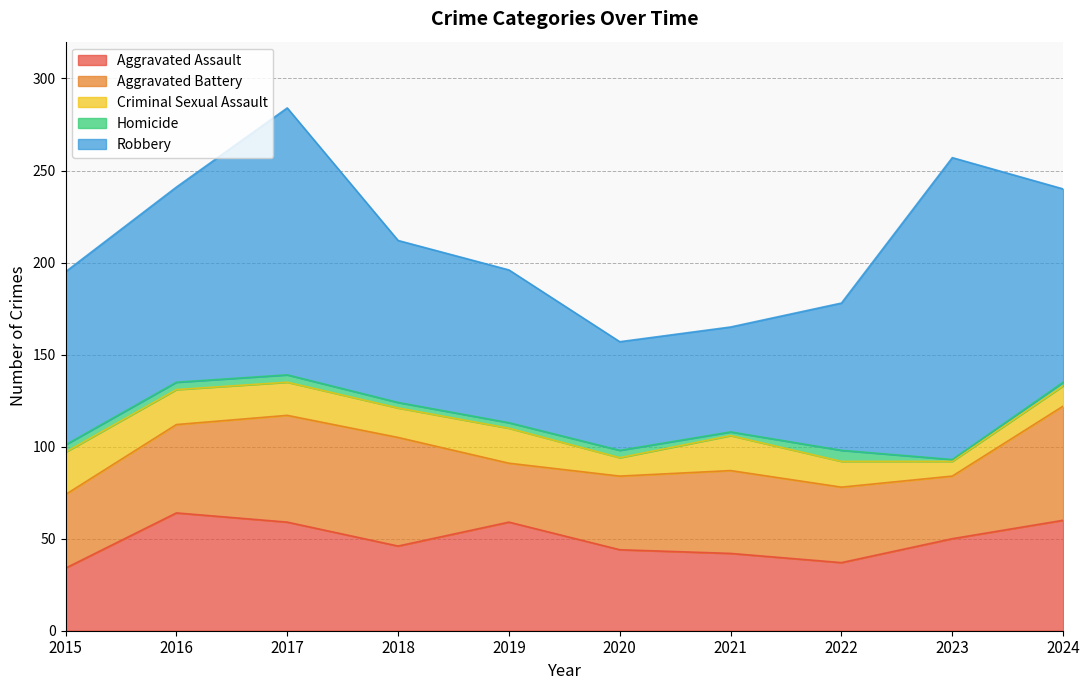

Is the value of Criminal Sexual Assault at 2019 greater than the value of Aggravated Assault at 2015?

No